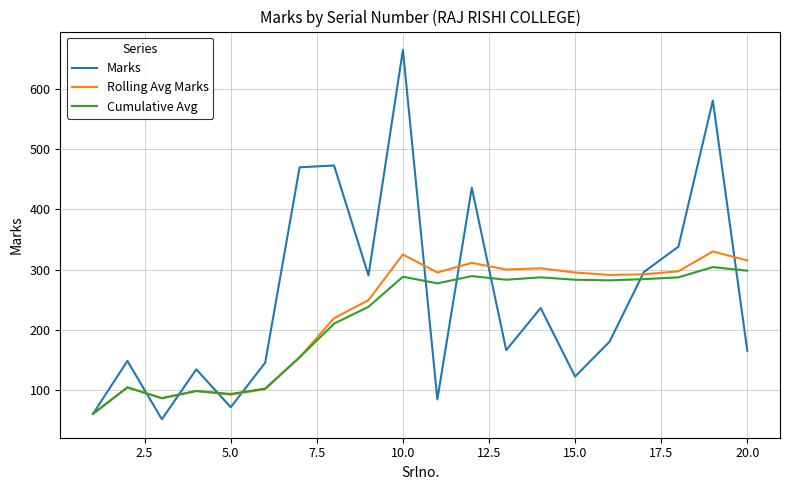

List the series in order of their peak value, highest first.

Marks, Rolling Avg Marks, Cumulative Avg